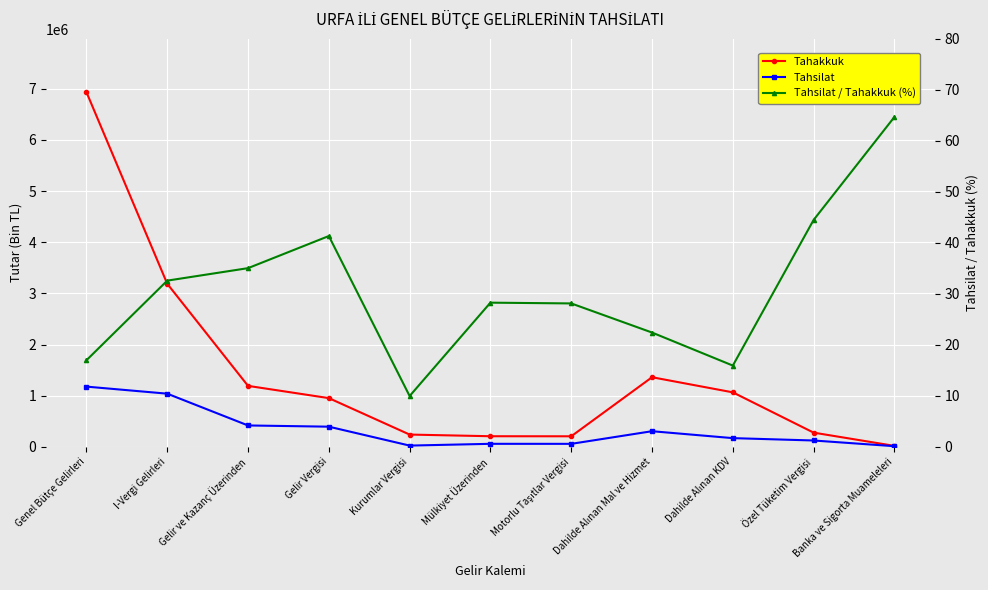

Reading left to right, what are all the values shown in this chart?

Tahakkuk: 6934679.0	3188022.0	1191245.0	951980.0	239265.0	206709.0	205550.0	1360298.0	1064686.0	277070.0	18354.0
Tahsilat: 1176863.0	1038912.0	417402.0	393568.0	23834.0	58429.0	57799.0	304864.0	169603.0	123289.0	11873.0
Tahsilat / Tahakkuk (%): 17.0	32.6	35.0	41.3	10.0	28.3	28.1	22.4	15.9	44.5	64.7